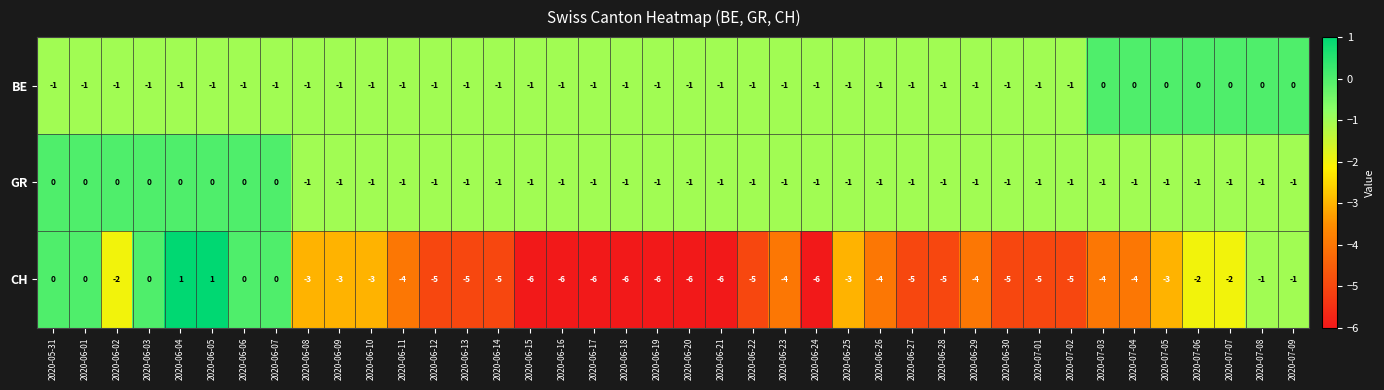

Which series has the largest range (max minus min)?

CH